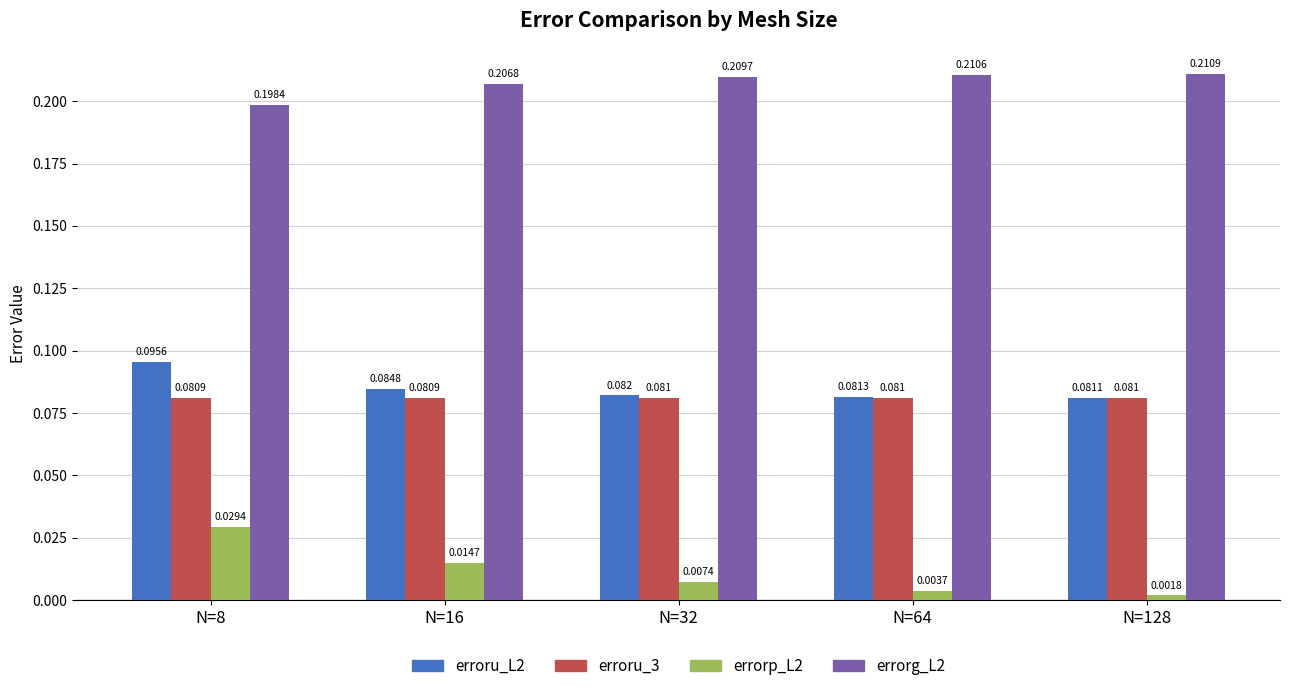

At N=128, list the series in order from largest to smallest.

errorg_L2, erroru_L2, erroru_3, errorp_L2